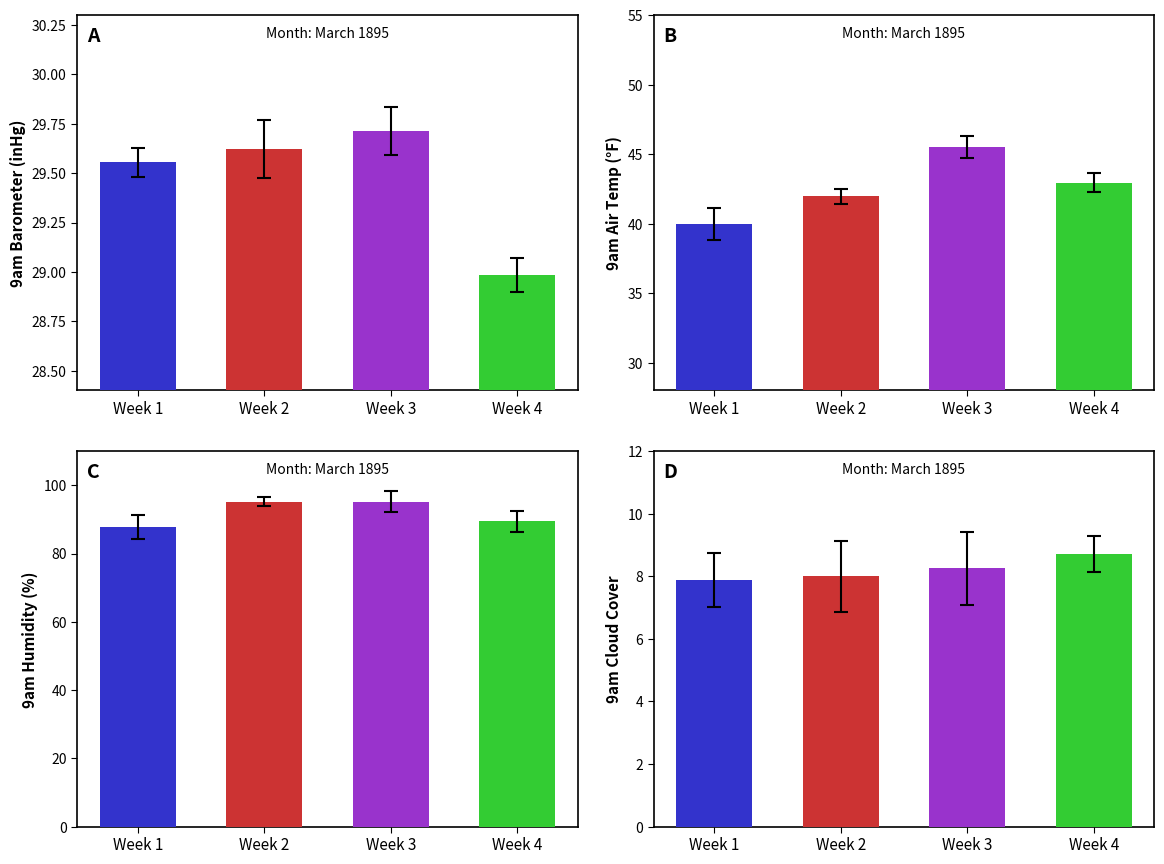

Does the chart contain stacked bars?

No